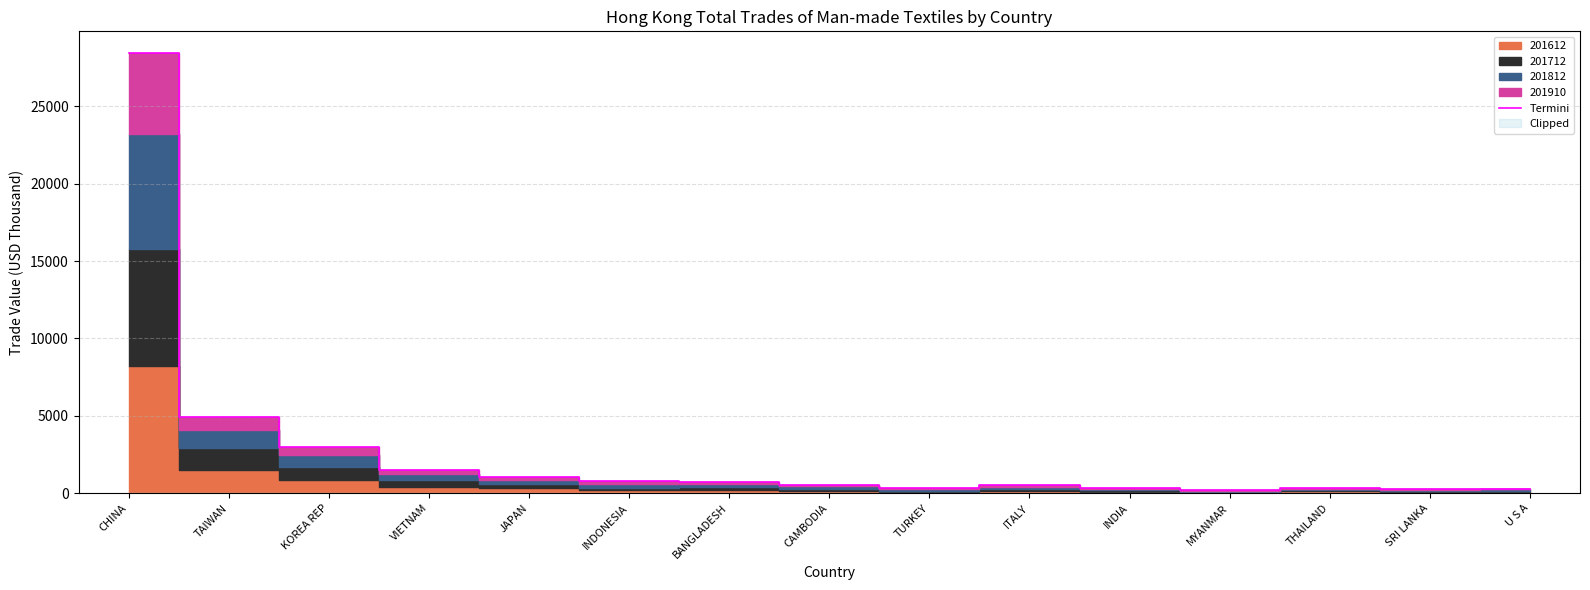

What is the greatest value displayed?

28432.5